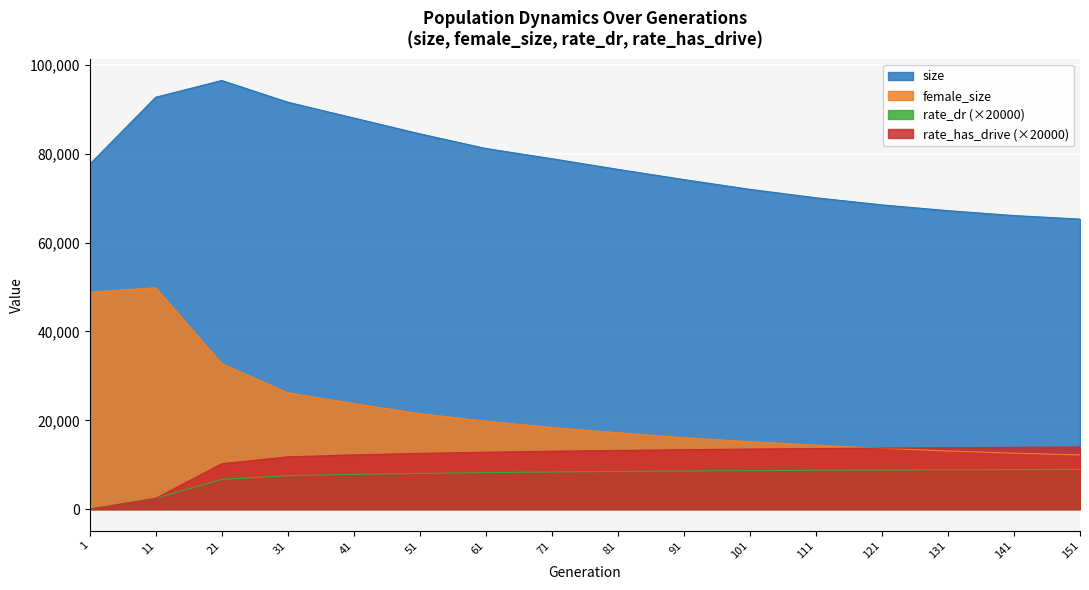

True or false: rate_dr and rate_has_drive cross at least once.

False